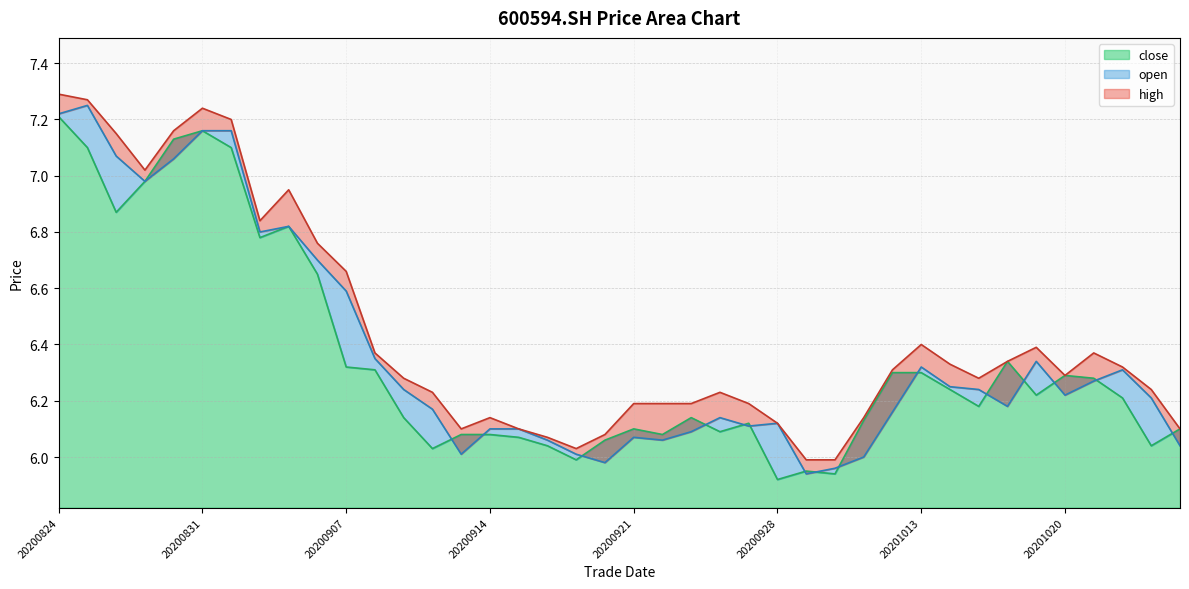

Which series changed the most between 20200911 and 20201012?

close